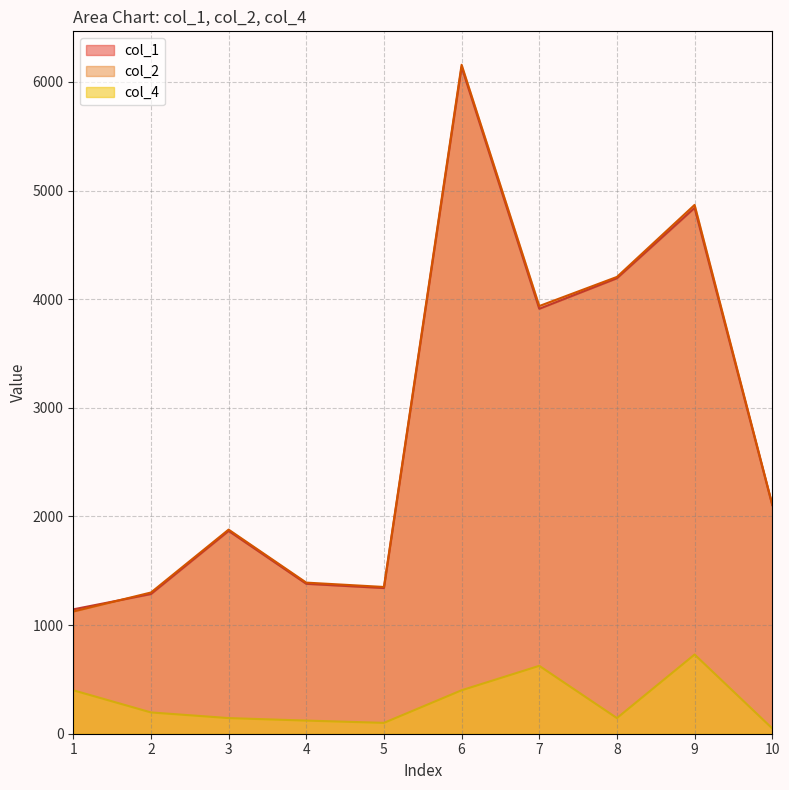

Read the col_4 value at 5.

100